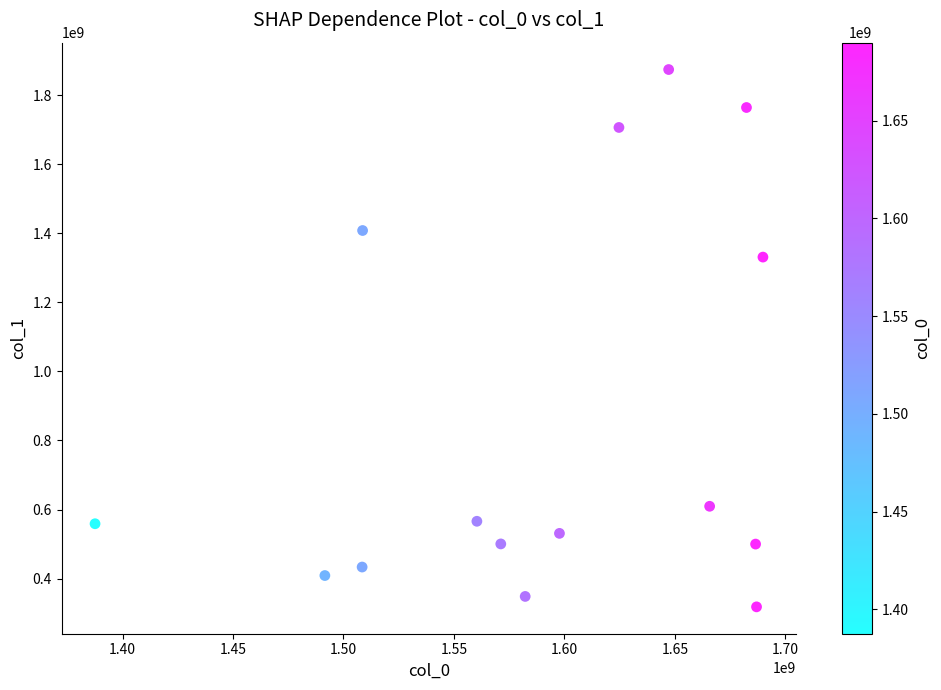

What Y value in the scatter plot is closest to 1096335831?

1331283227